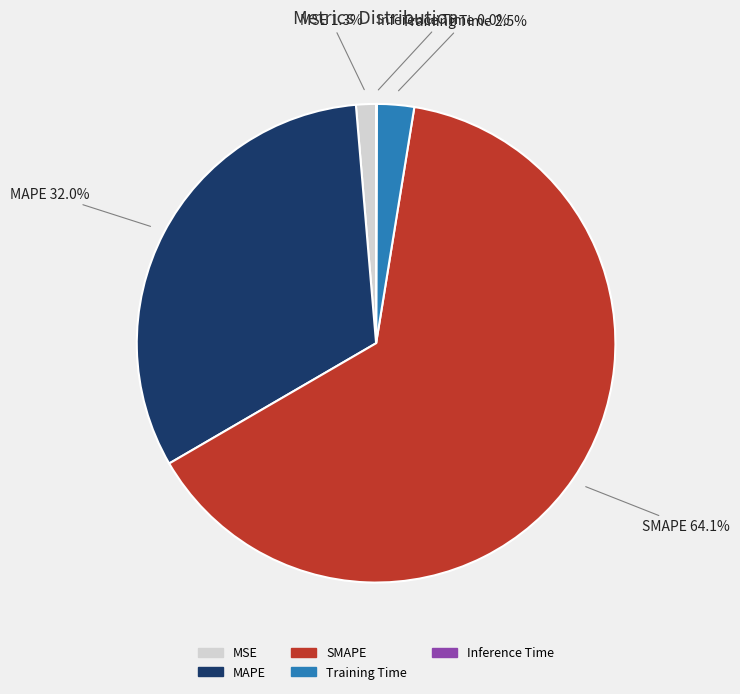

What is the largest slice in the pie chart?

SMAPE